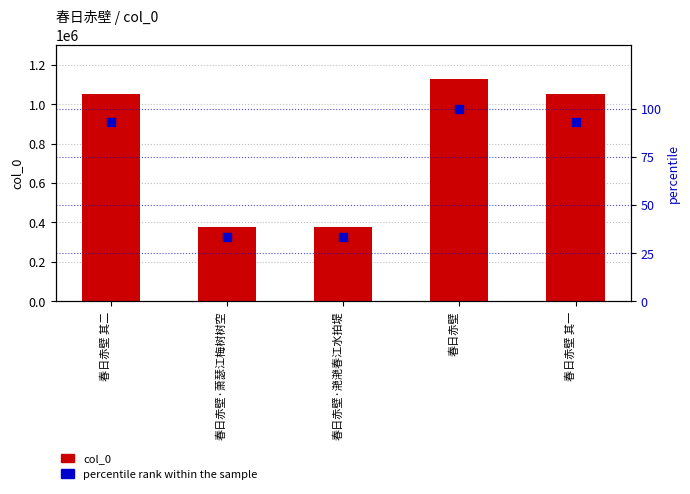

What are all the series names shown in the legend?

col_0, percentile rank within the sample